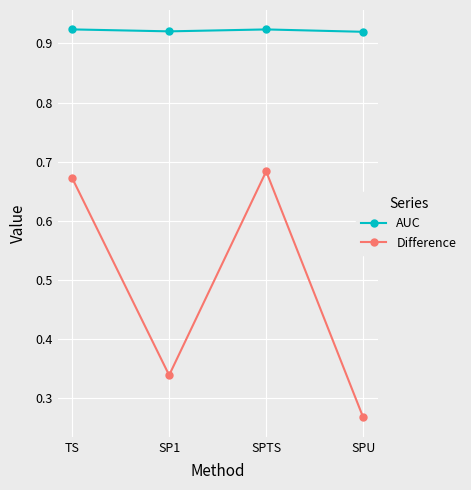

Which series has the widest spread of values?

Difference